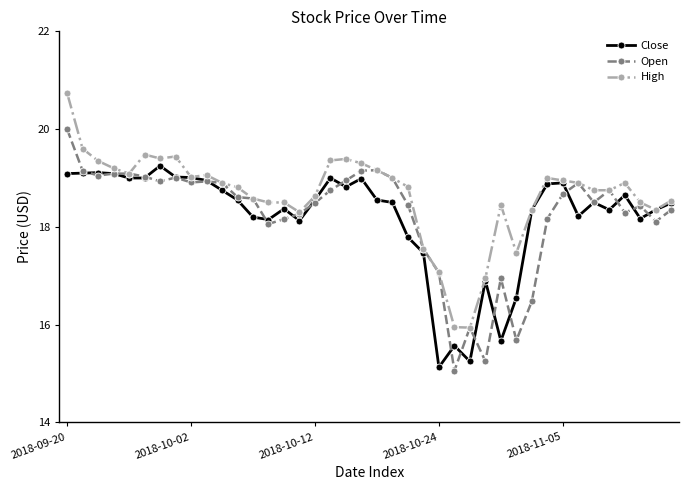

How many values in the High series are below 18?

6